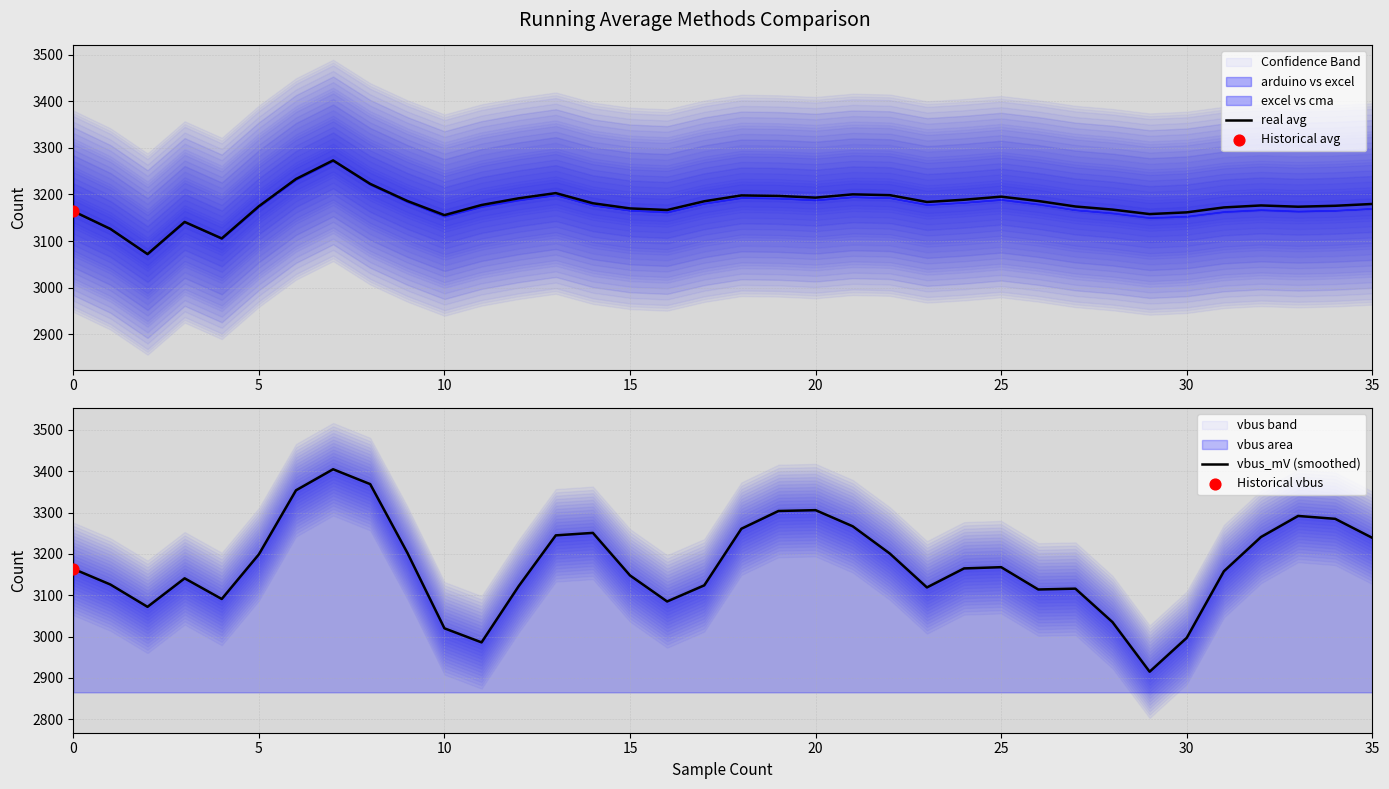

Which series contains the highest Y value?

vbus_mV (smoothed)